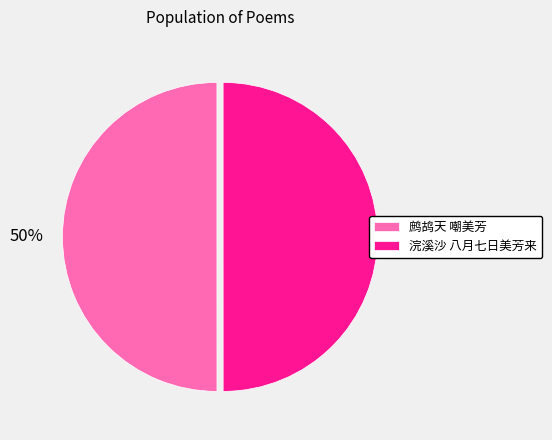

To the nearest percent, what portion does 鹧鸪天 嘲美芳 represent?

50%